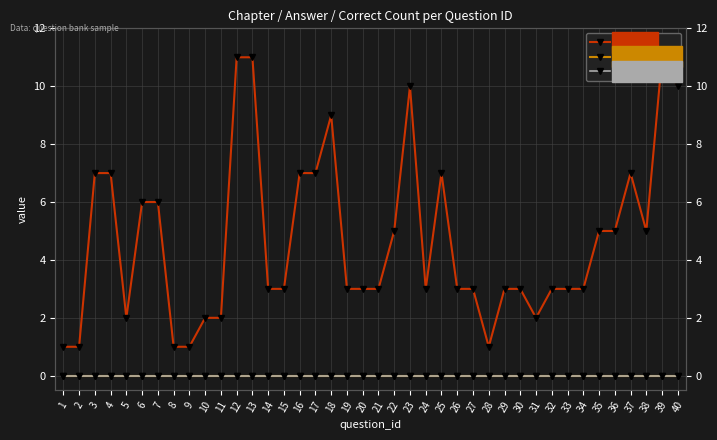

At which label is chapter closest to 6?

6